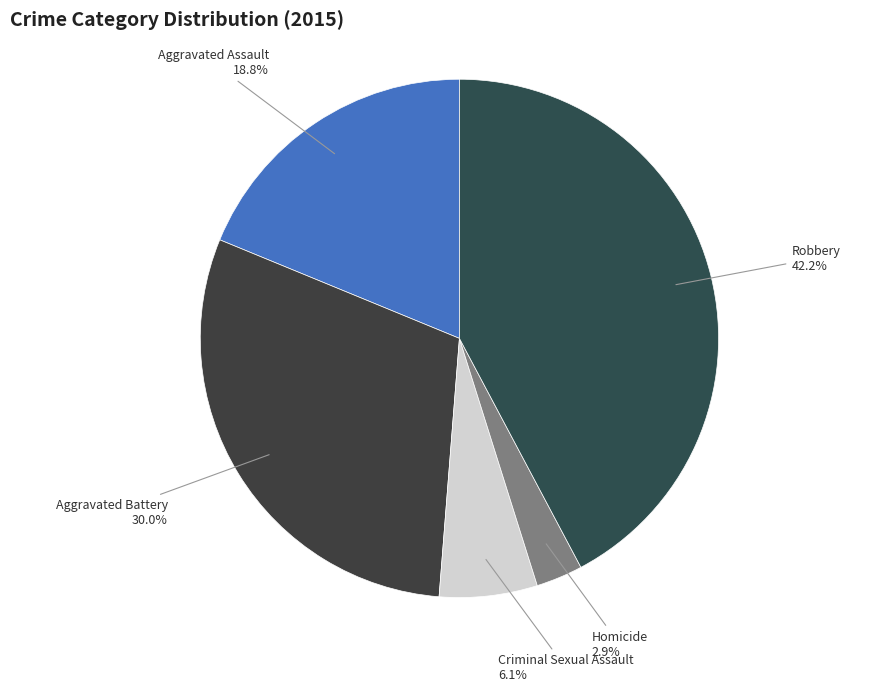

Rank the categories by value from lowest to highest.

Homicide, Criminal Sexual Assault, Aggravated Assault, Aggravated Battery, Robbery